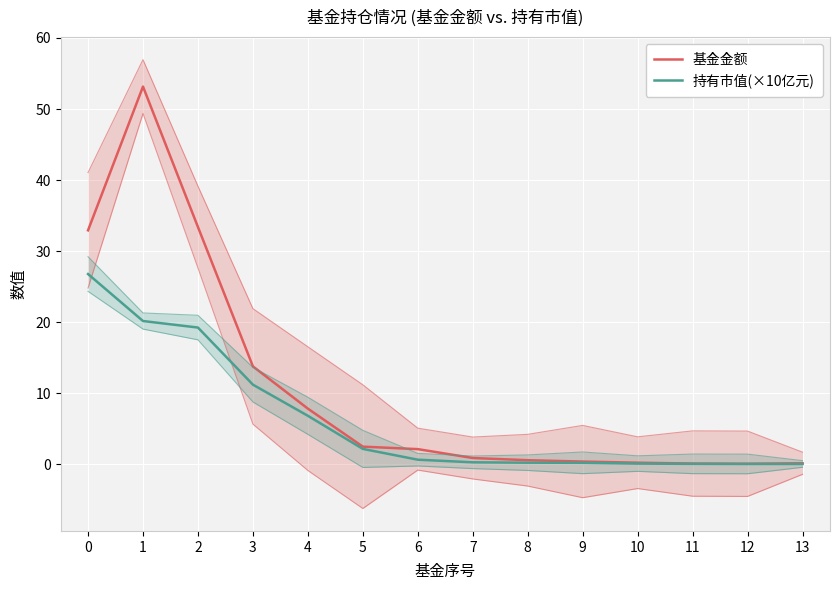

At how many categories does at least one series exceed 7?

5